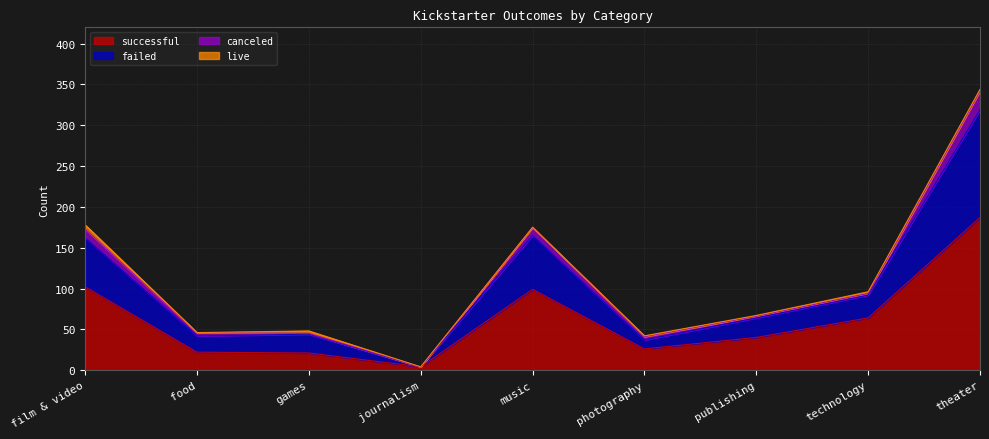

What is the label of the 8th point from the left?

technology